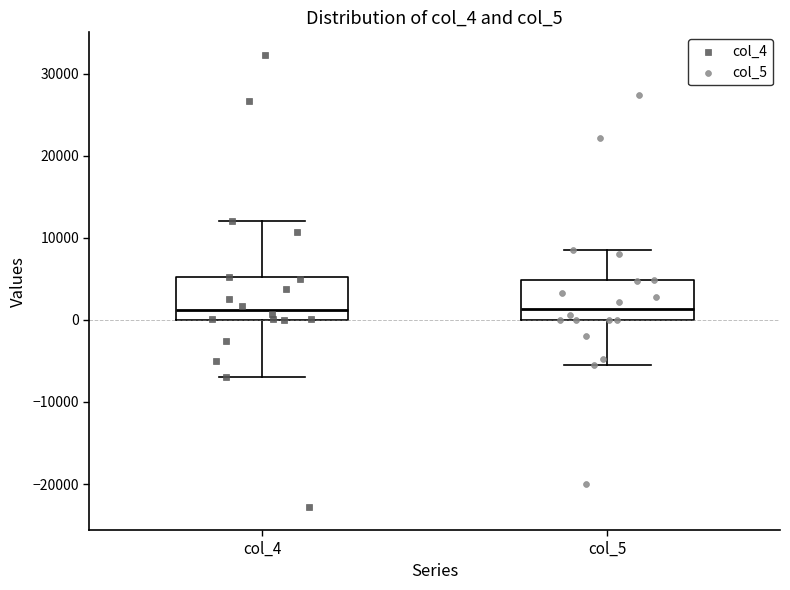

Reading left to right, transcribe this box plot: for each box, give where its median line is, the range the box spans, and where its two whiskers end, as read against the y-axis. The values are not printed on the chart, so give them approximately, as read against the axis.

col_4: median 1000, box 0 to 5000, whiskers -7000 to 12000
col_5: median 1000, box 0 to 5000, whiskers -6000 to 8000